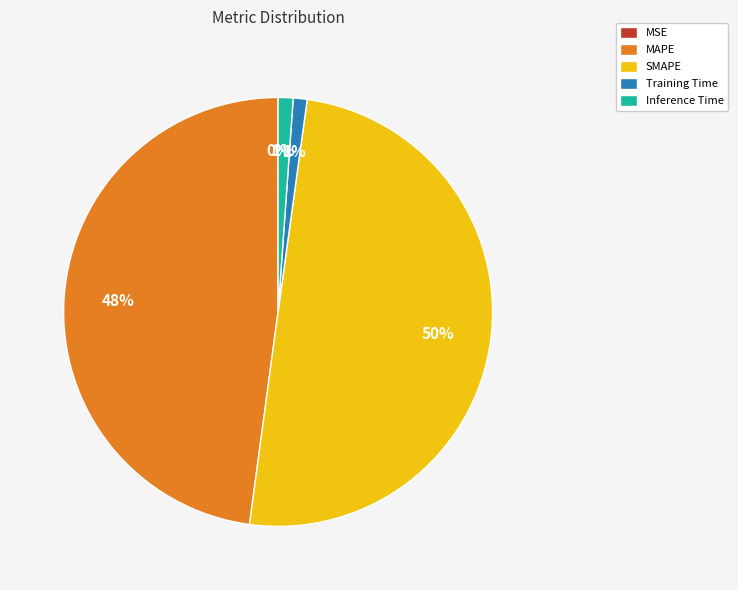

What percentage is the Training Time slice, to the nearest percent?

1%